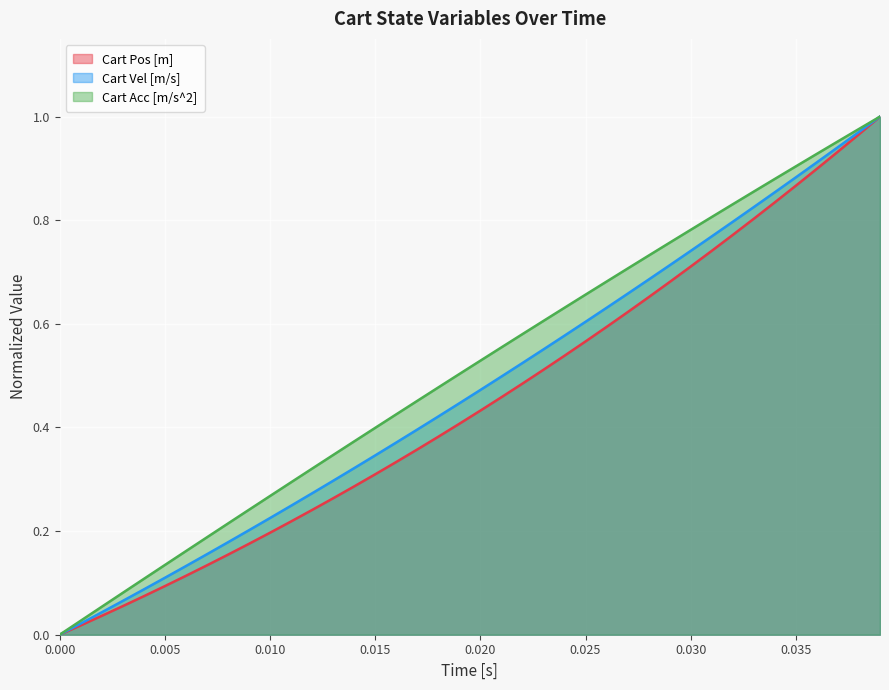

True or false: Cart Acc [m/s^2] has more than 2 interior local peaks.

False